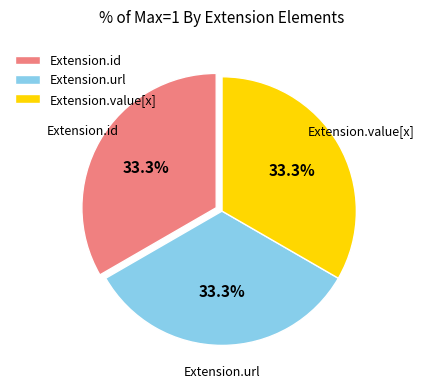

Does Extension.url account for over 50% of the chart?

No